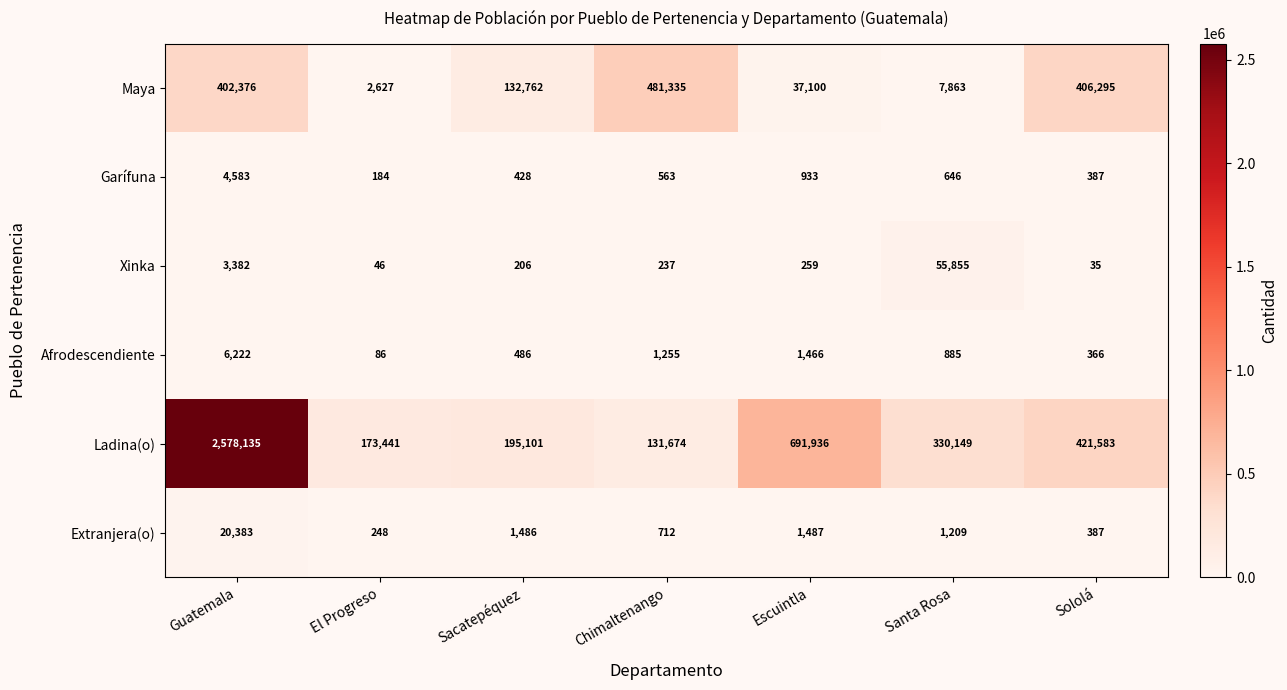

What is the difference between the maximum and minimum values in the Xinka series?

55820